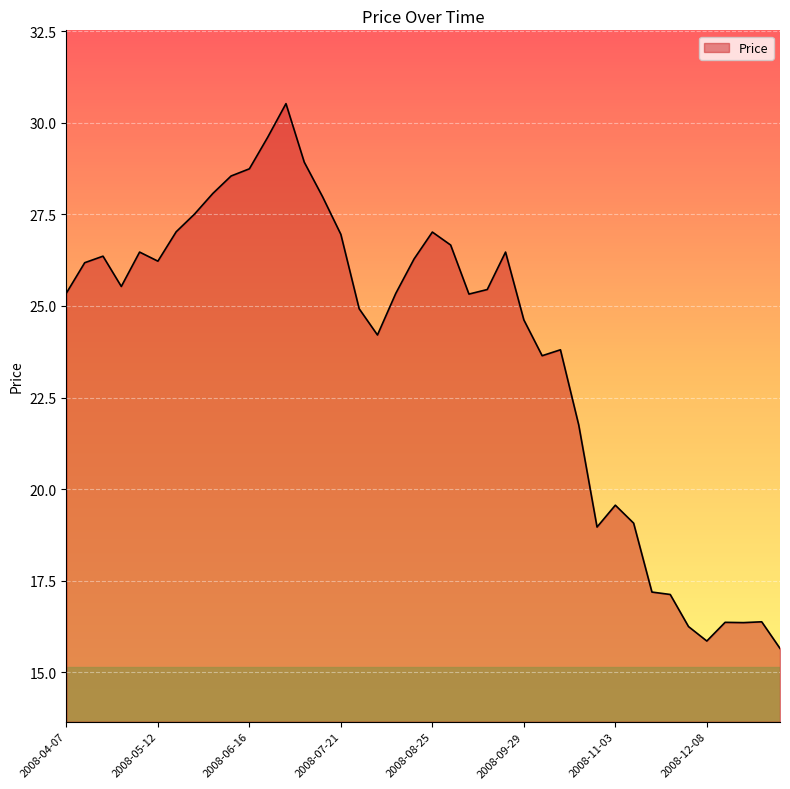

What is the minimum value shown in the chart?

15.7